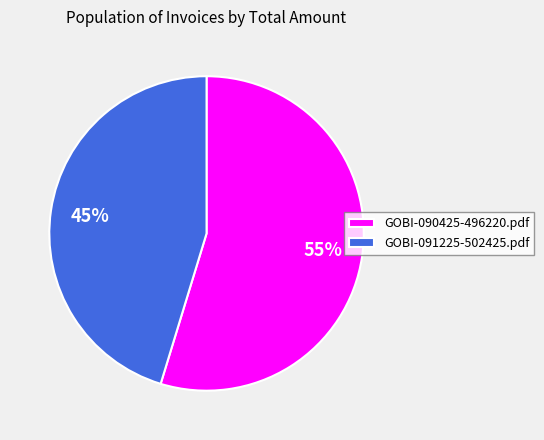

Count the number of slices in the pie.

2